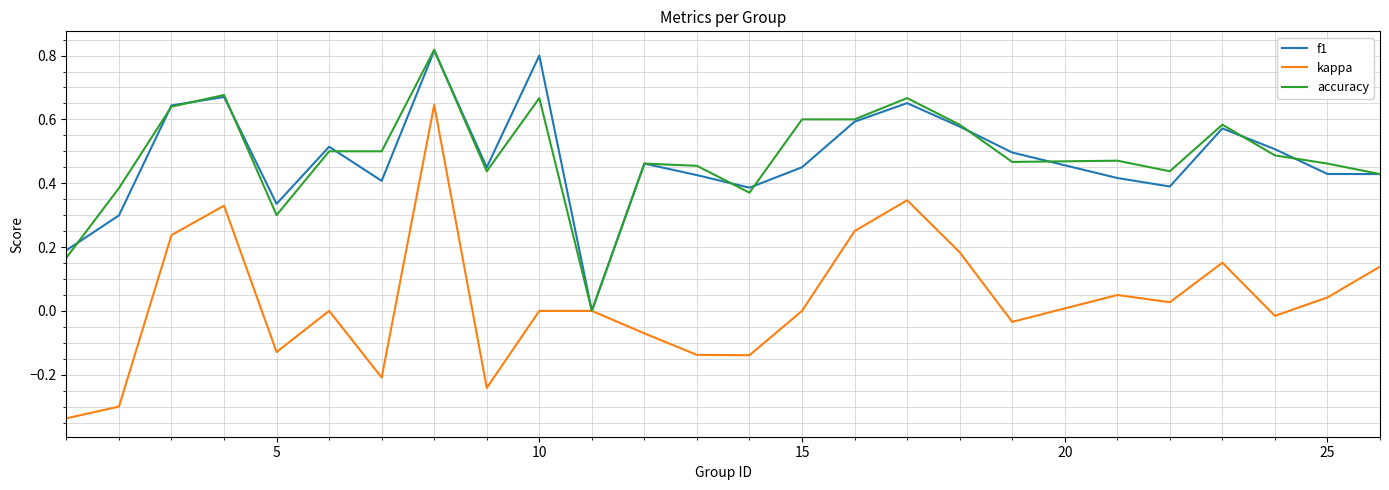

True or false: f1 has more than 2 points higher than both neighbors.

True